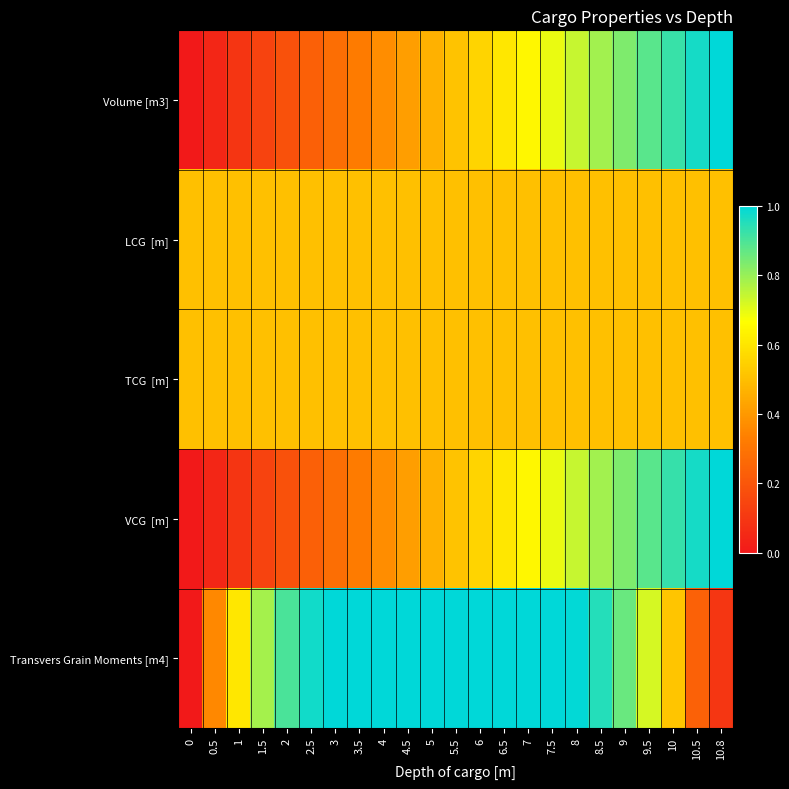

List the series in order of their peak value, lowest first.

LCG [m], TCG [m], Volume [m3], VCG [m], Transvers Grain Moments [m4]